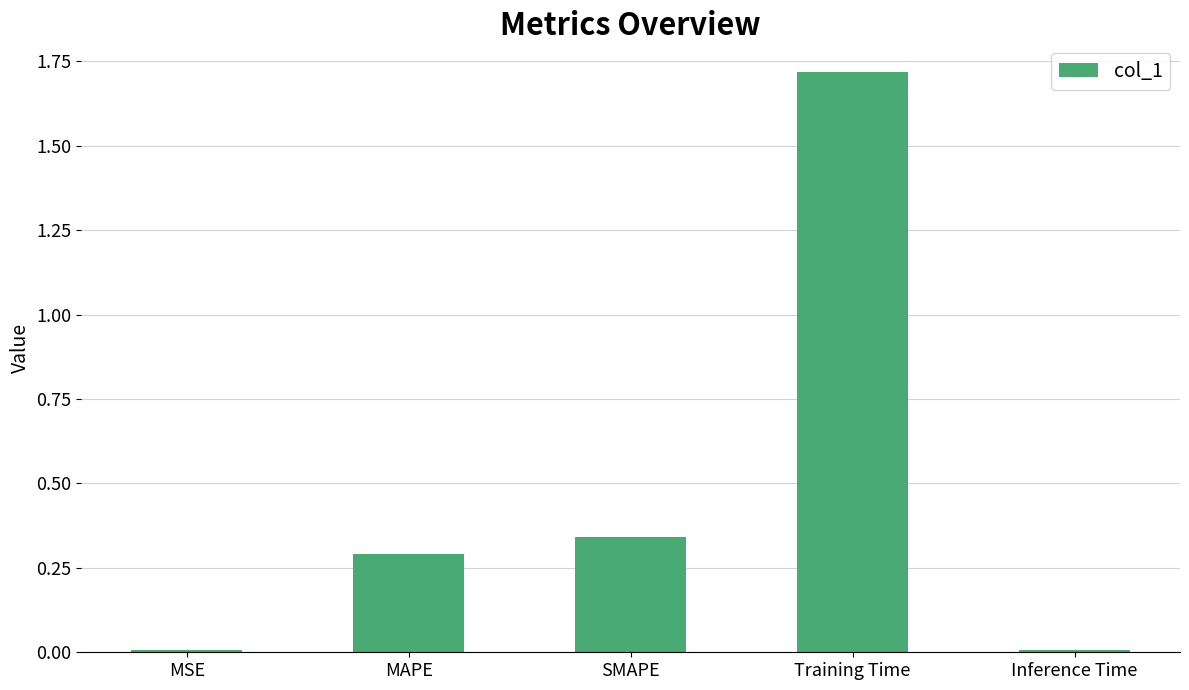

What is the greatest value displayed?

1.7